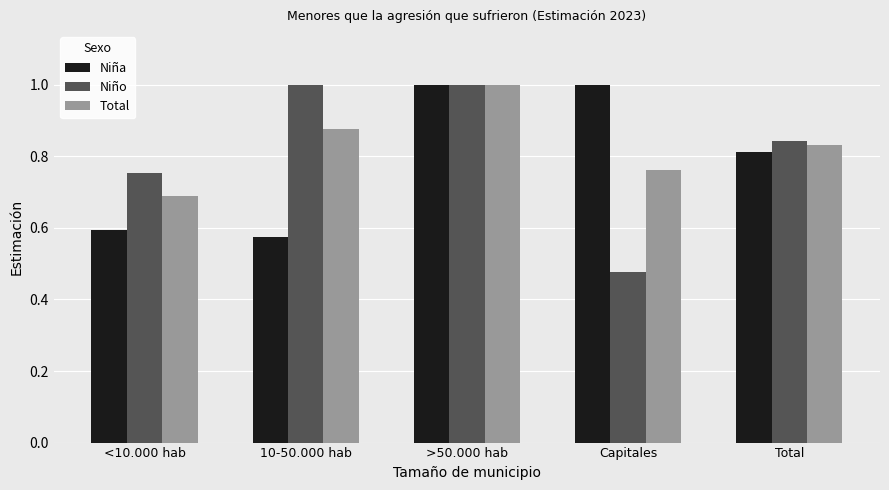

Which series has the largest total across all categories?

Total